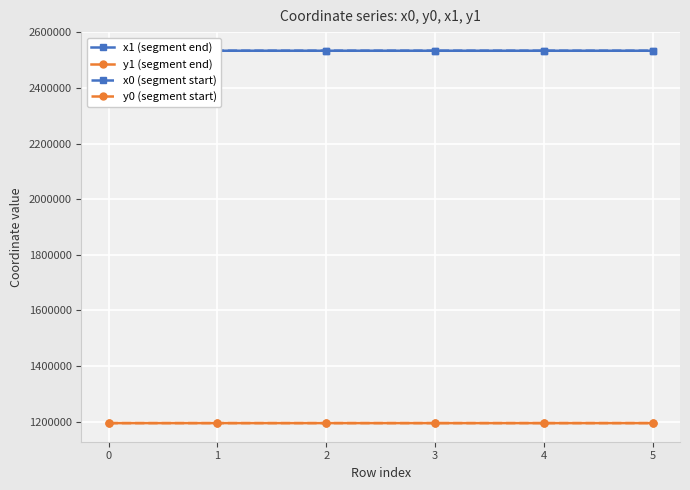

The value of y1 (segment end) at 2 is 1194944.8. True or false?

True